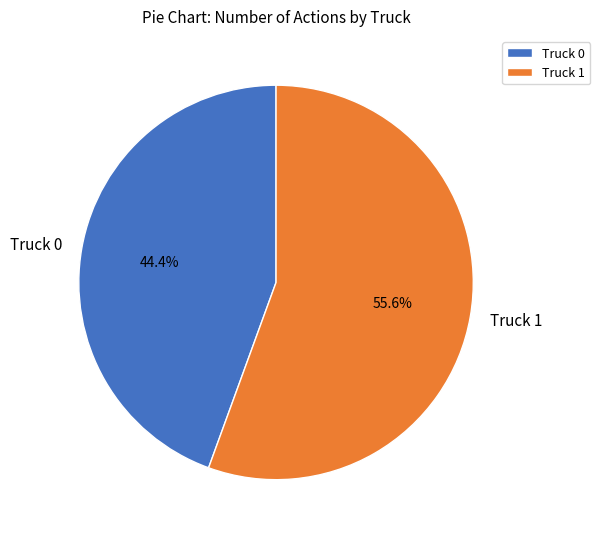

Count the number of slices in the pie.

2